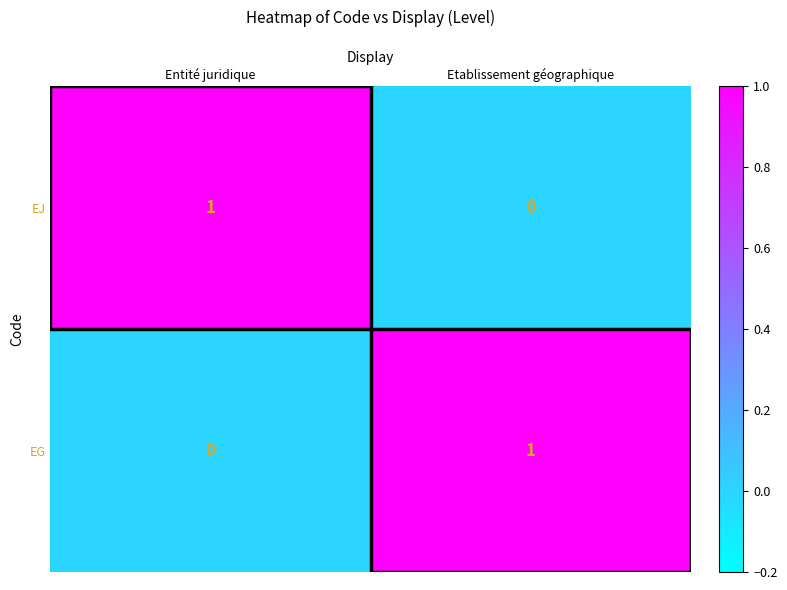

The EG series shows 2 at Etablissement géographique. True or false?

False